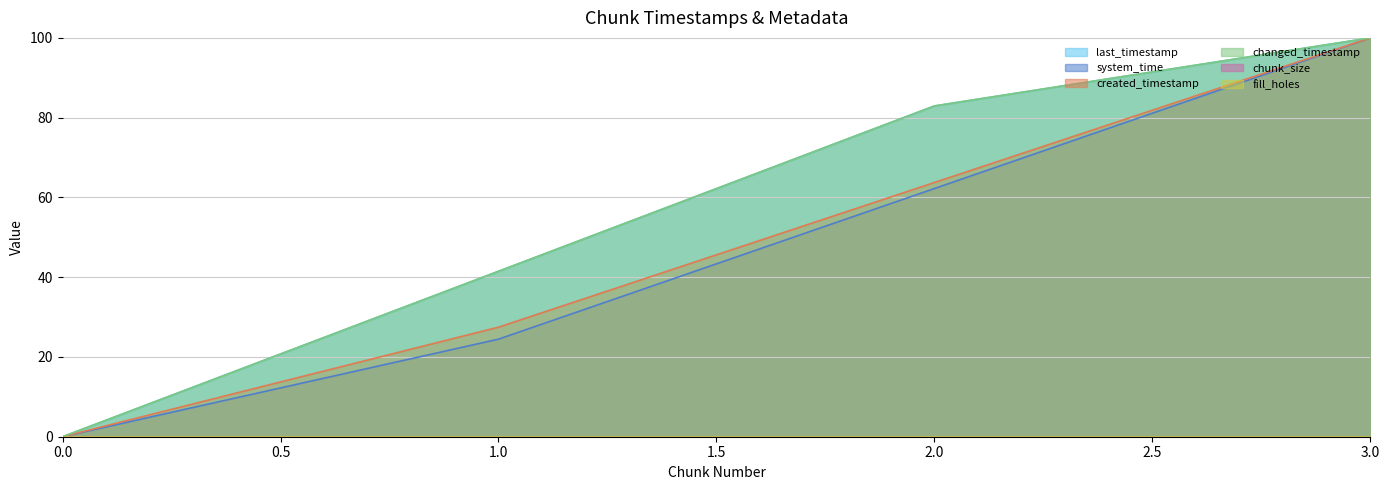

Which series has the largest range (max minus min)?

last_timestamp